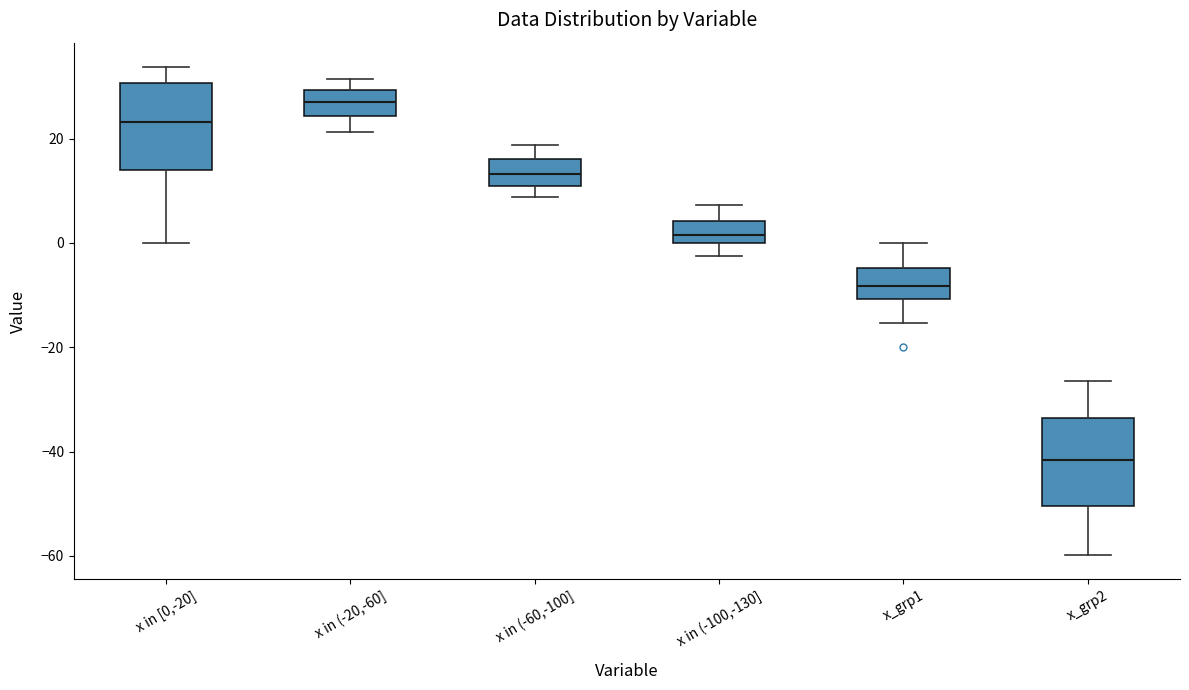

Reading left to right, transcribe this box plot: for each box, give where its median line is, the range the box spans, and where its two whiskers end, as read against the y-axis. The values are not printed on the chart, so give them approximately, as read against the axis.

x in [0,-20]: median 24, box 14 to 30, whiskers 0 to 34
x in (-20,-60]: median 26, box 24 to 30, whiskers 22 to 32
x in (-60,-100]: median 14, box 10 to 16, whiskers 8 to 18
x in (-100,-130]: median 2, box 0 to 4, whiskers -2 to 8
x_grp1: median -8, box -10 to -4, whiskers -16 to 0
x_grp2: median -42, box -50 to -34, whiskers -60 to -26